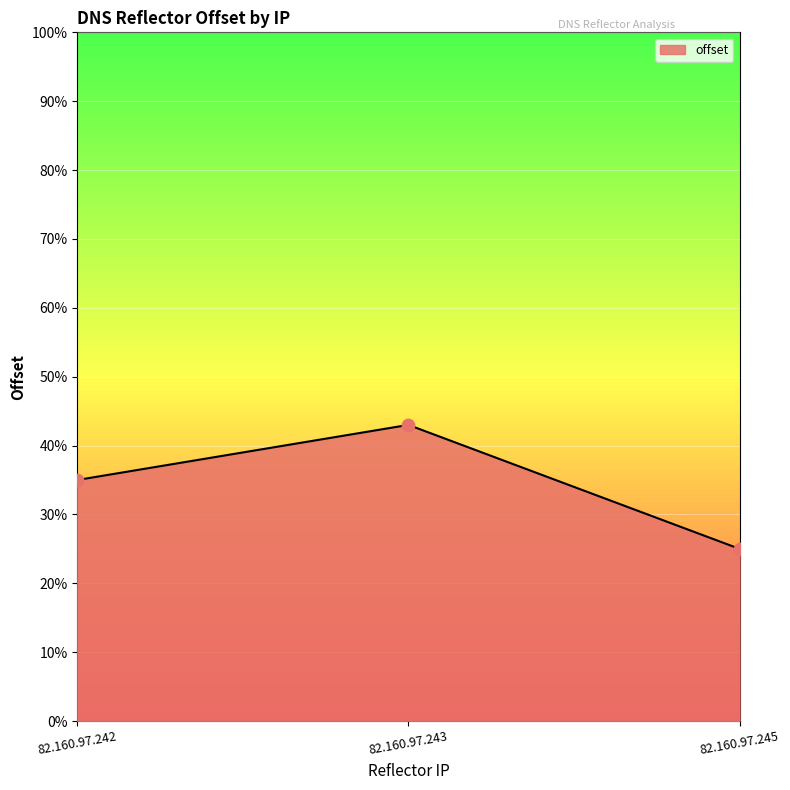

Approximately how many times larger is the value at 82.160.97.245 compared to 82.160.97.243?

0.6